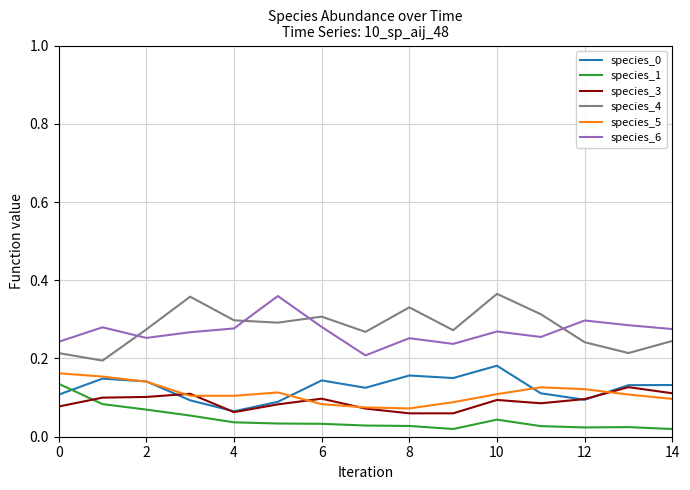

True or false: species_1 and species_3 cross at least once.

True